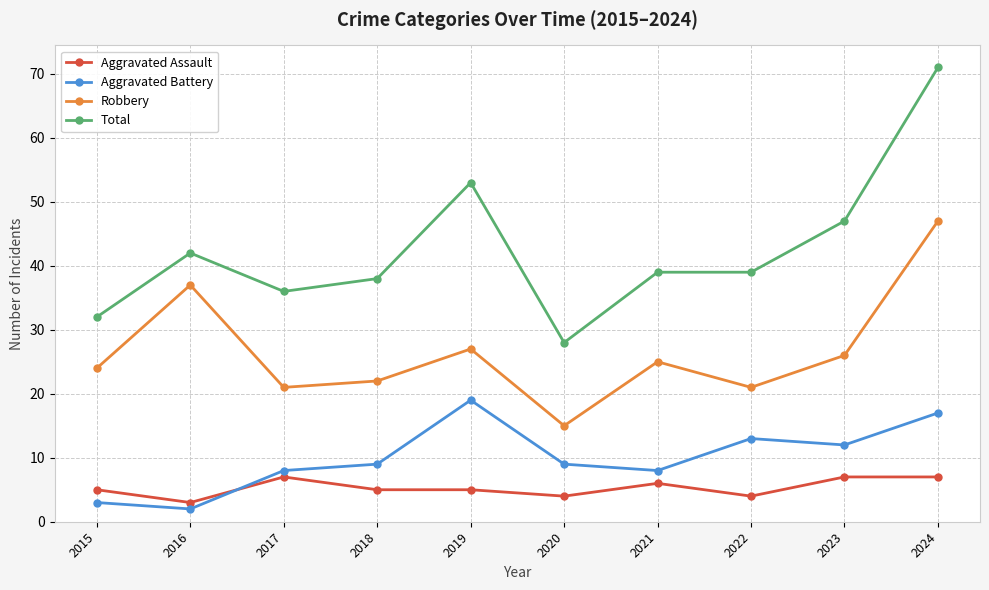

In Aggravated Battery, how many points are higher than both neighbors (excluding endpoints)?

2